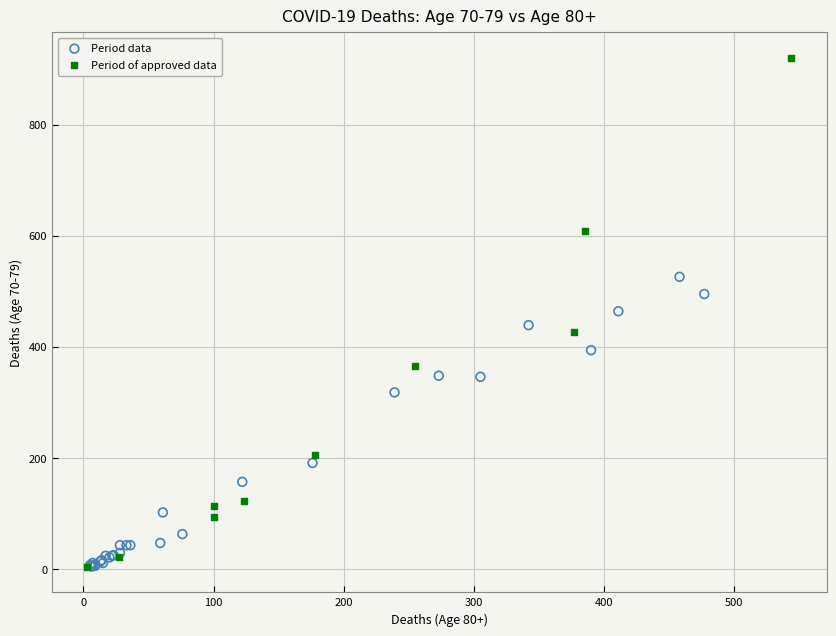

Which series has the widest spread of Y values?

Period of approved data